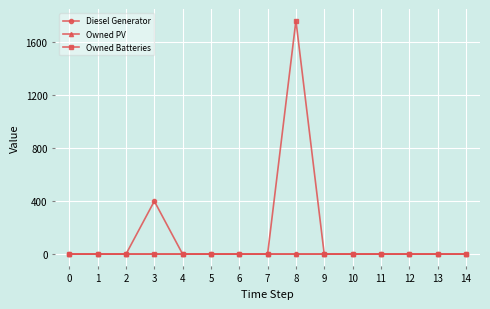

At how many categories does at least one series exceed 1141?

1